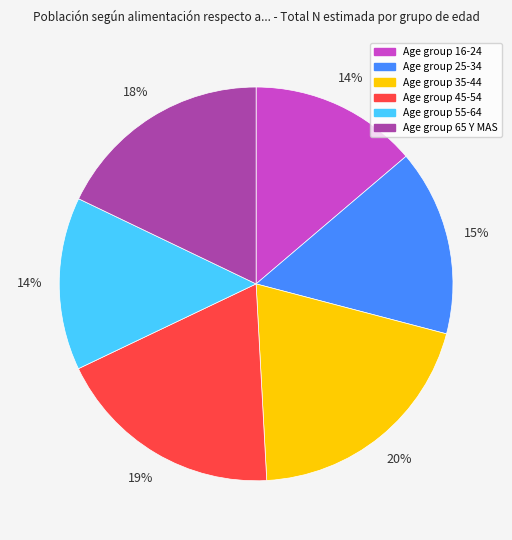

Is there a majority slice in this chart?

No